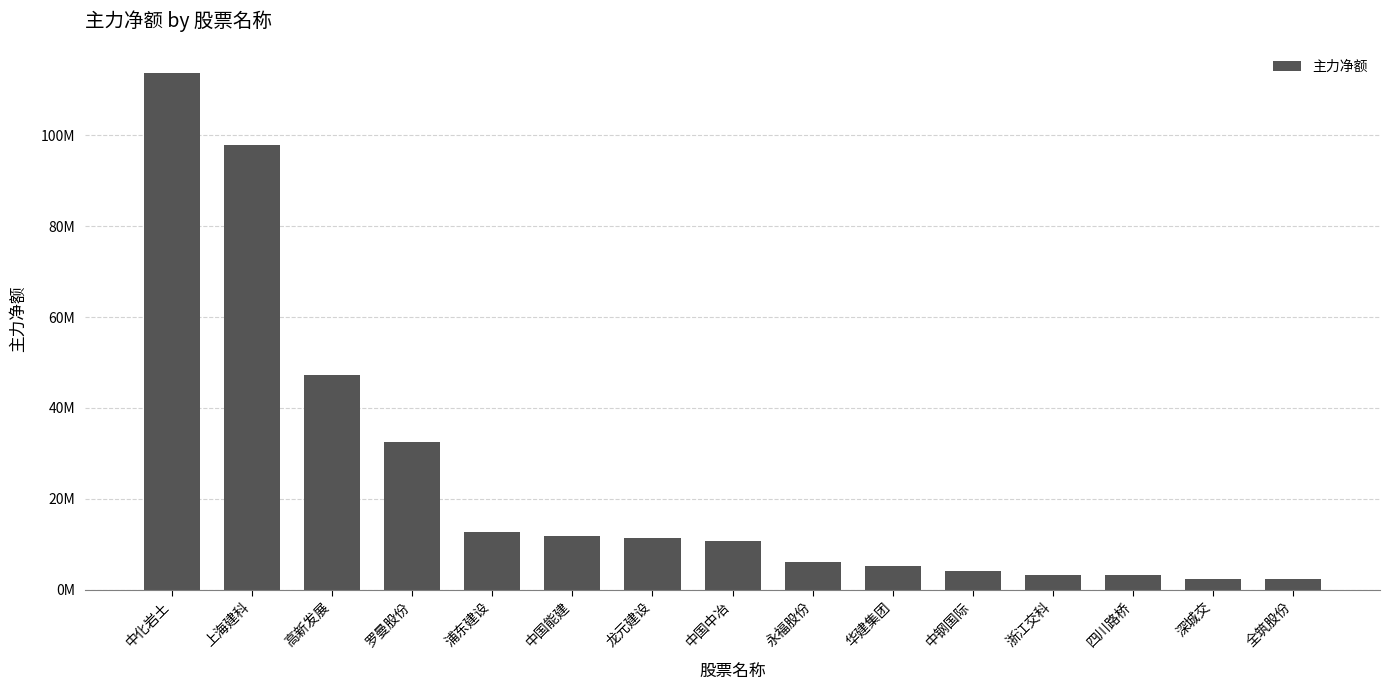

What is the label of the 14th bar from the right?

上海建科